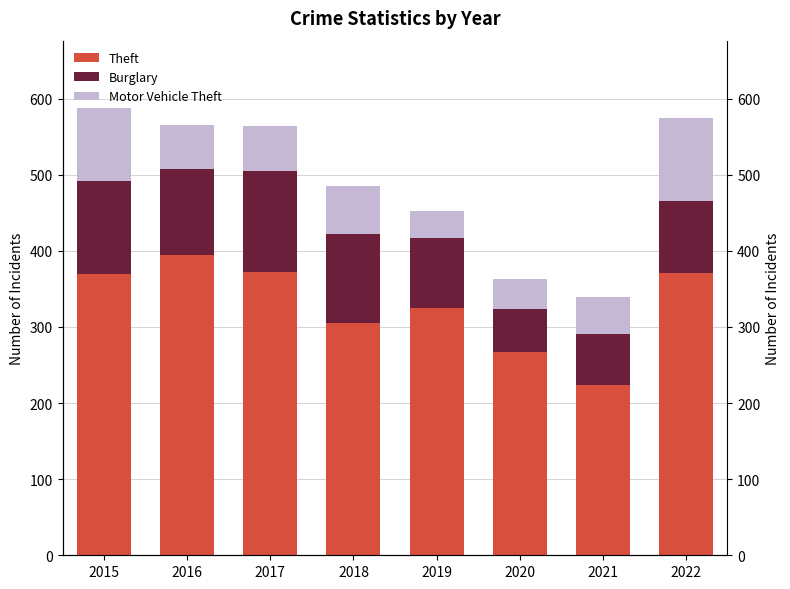

Which series has the widest spread of values?

Theft